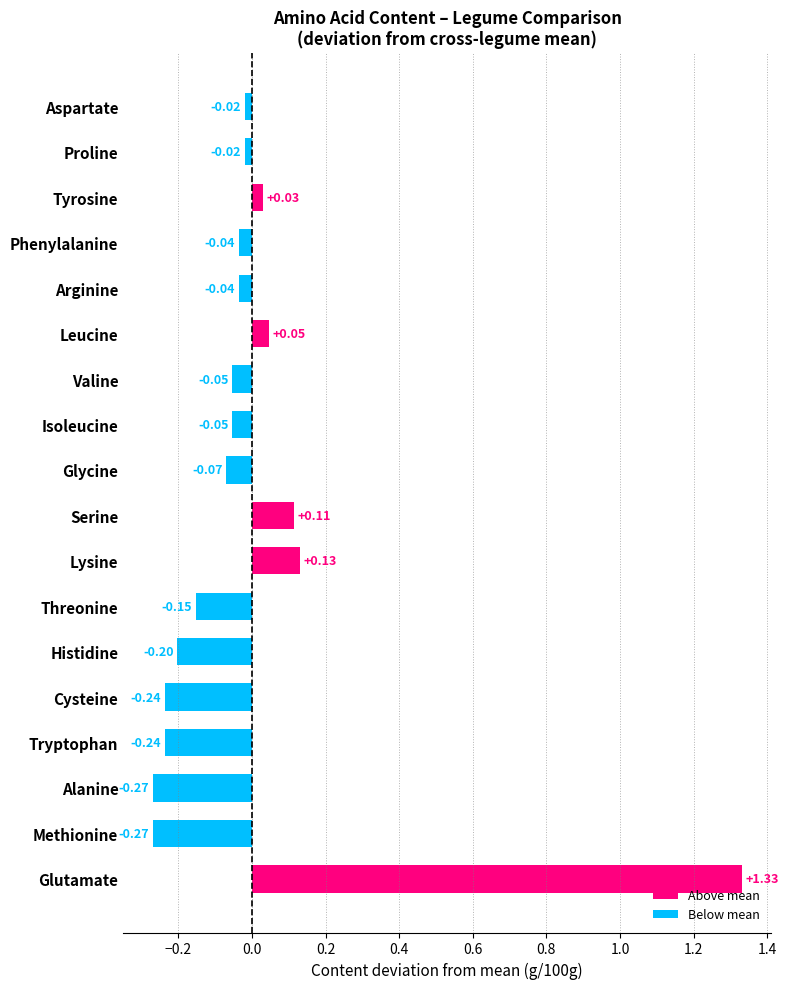

Which category has the highest value across all series?

Glutamate